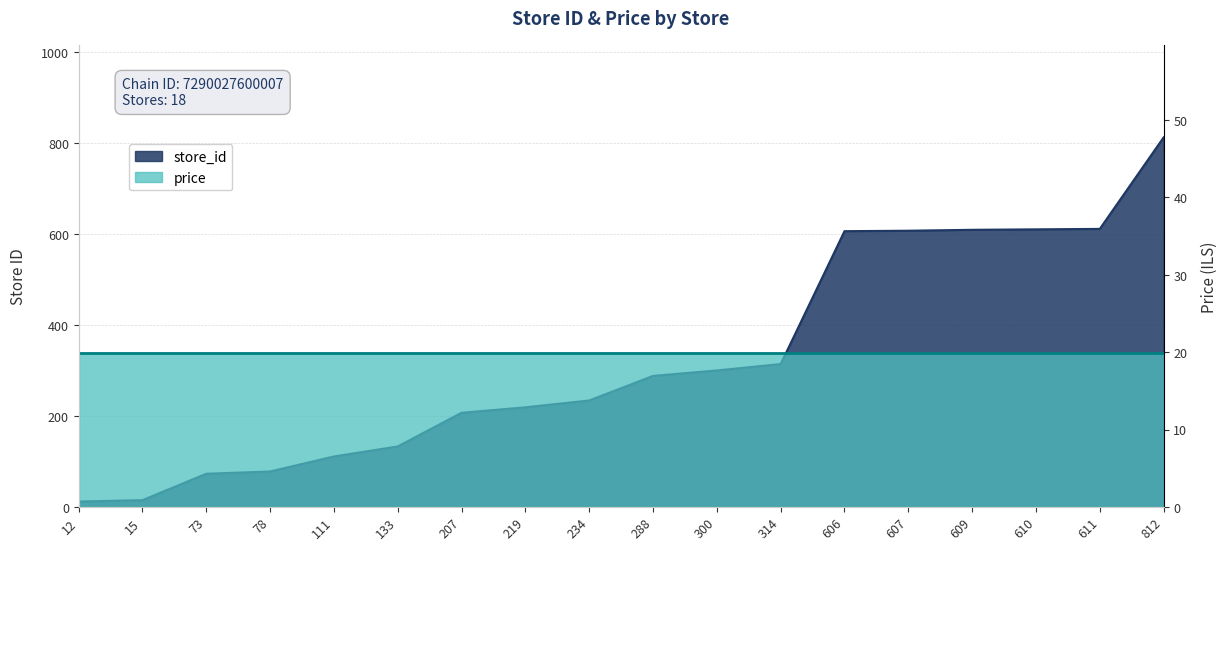

Reading left to right, extract all data points from this chart.

12	15	73	78	111	133	207	219	234	288	300	314	606	607	609	610	611	812